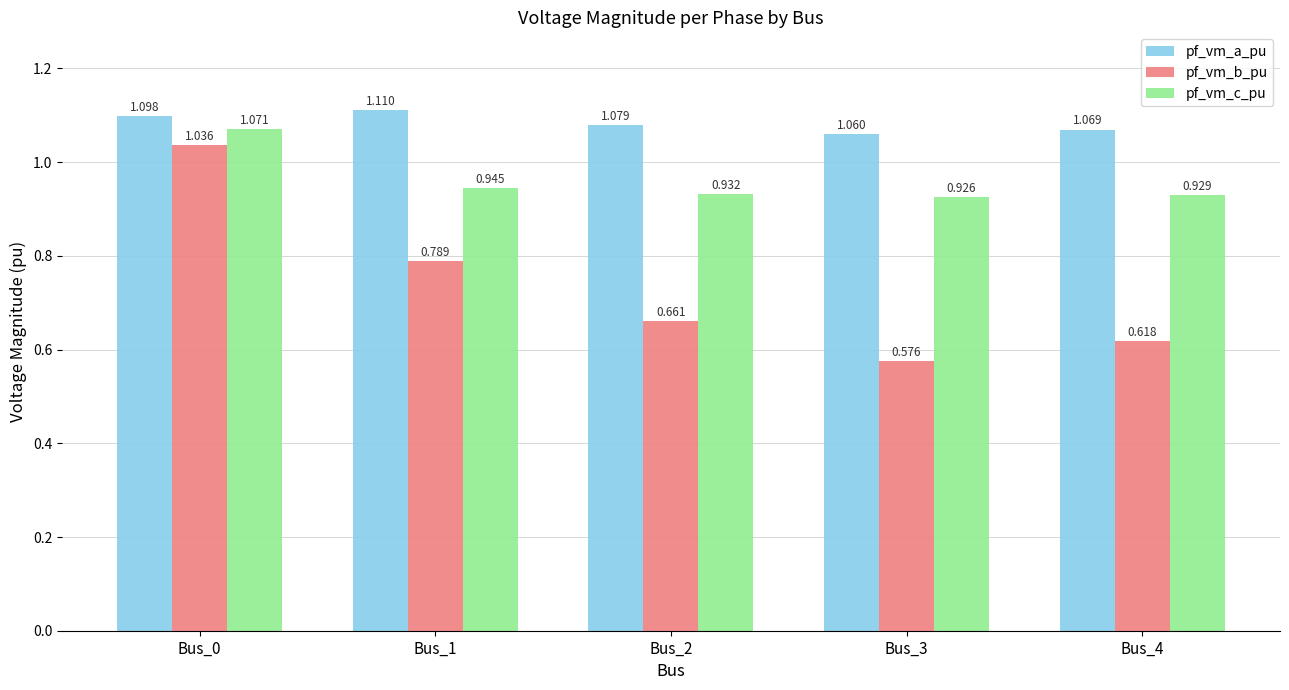

At which category is the sum across all series the highest?

Bus_0